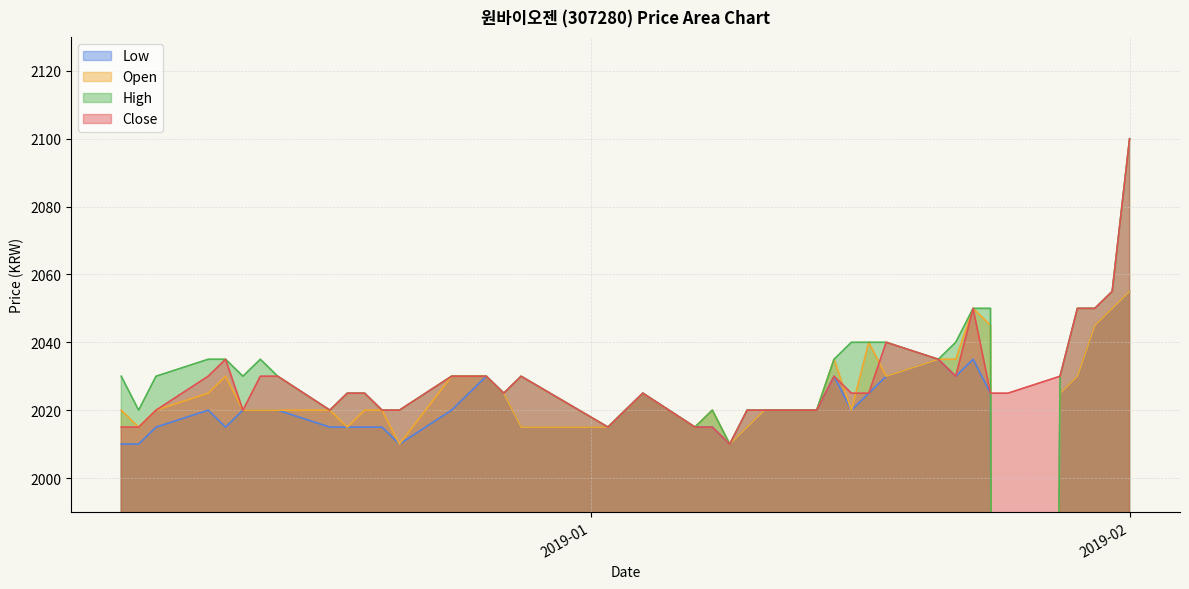

True or false: Open and High cross at least once.

False